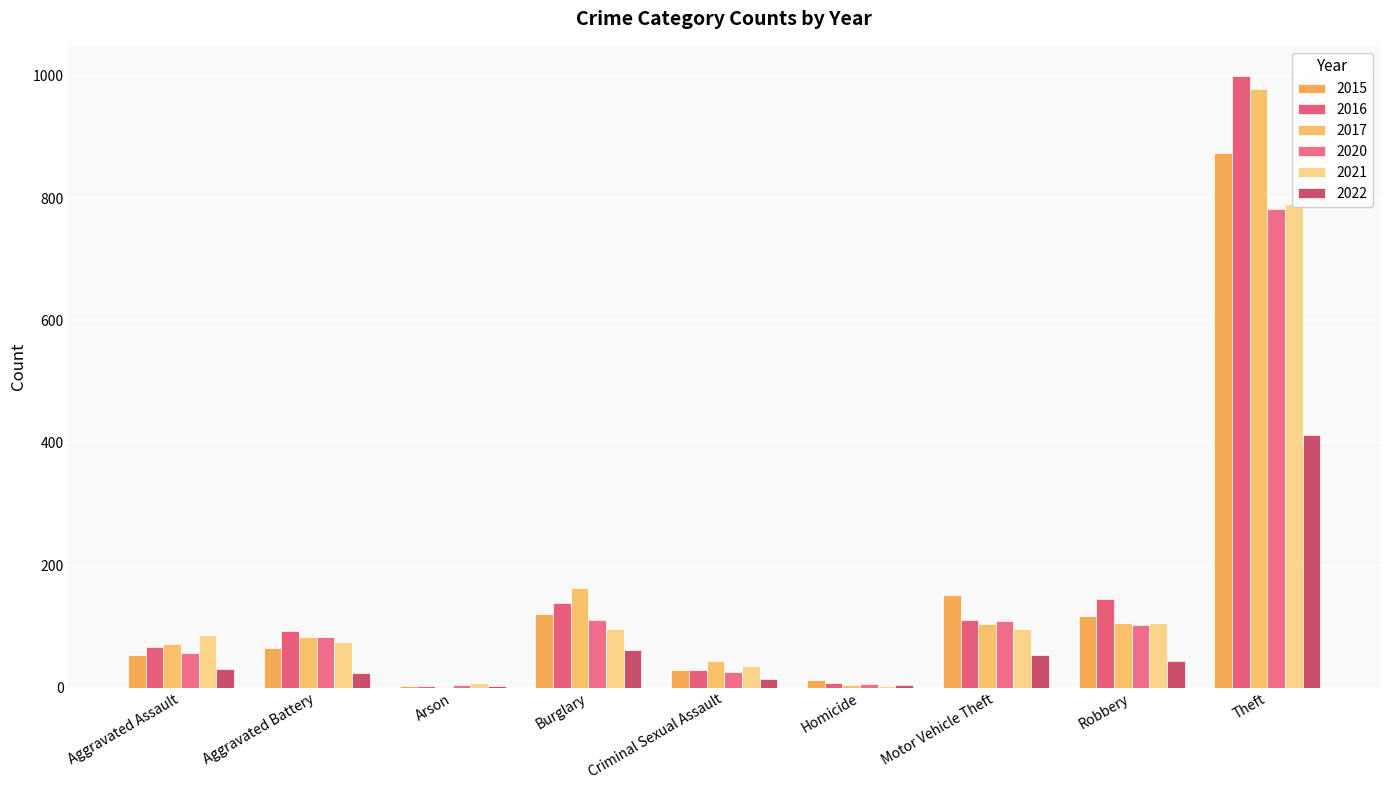

At Aggravated Battery, list the series in order from largest to smallest.

2016, 2017, 2020, 2021, 2015, 2022